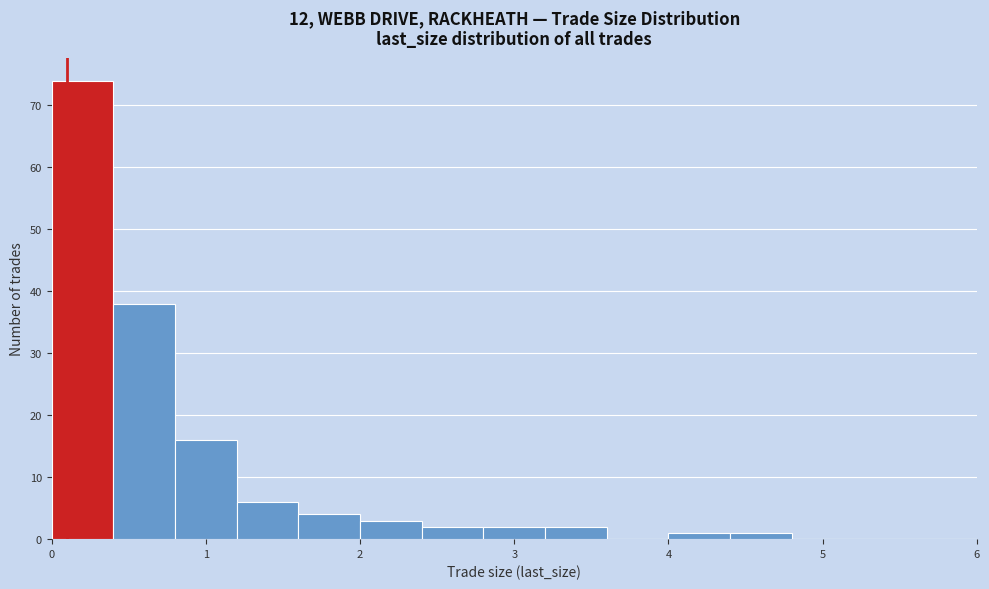

Which range on the x-axis has the tallest bar?

0.0 to 0.4